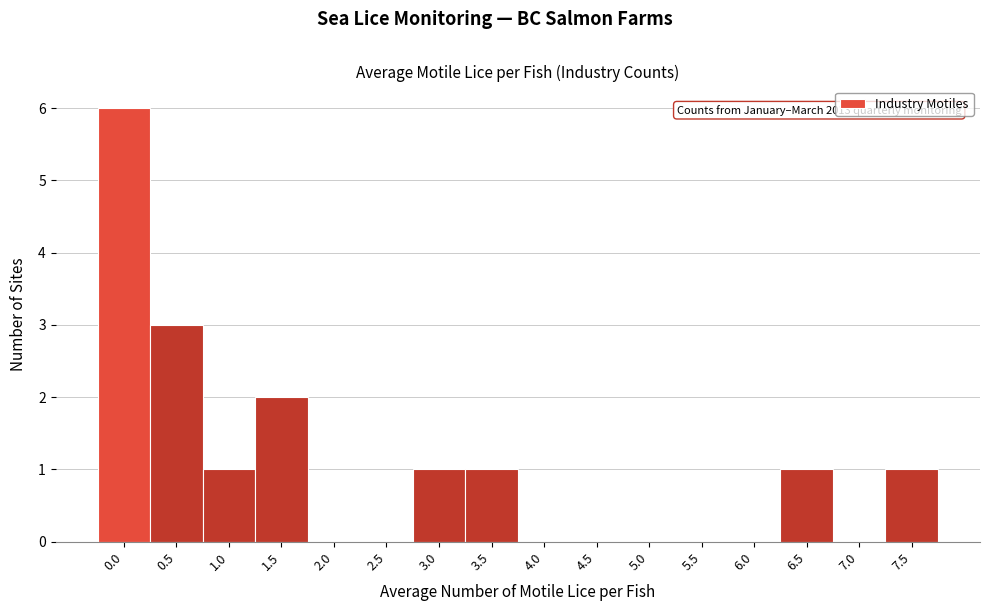

Reading right to left, transcribe all the data shown in this chart.

7.5=1	7.0=0	6.5=1	6.0=0	5.5=0	5.0=0	4.5=0	4.0=0	3.5=1	3.0=1	2.5=0	2.0=0	1.5=2	1.0=1	0.5=3	0.0=6